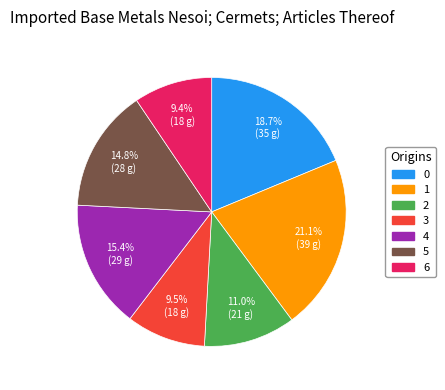

What is the largest slice in the pie chart?

1